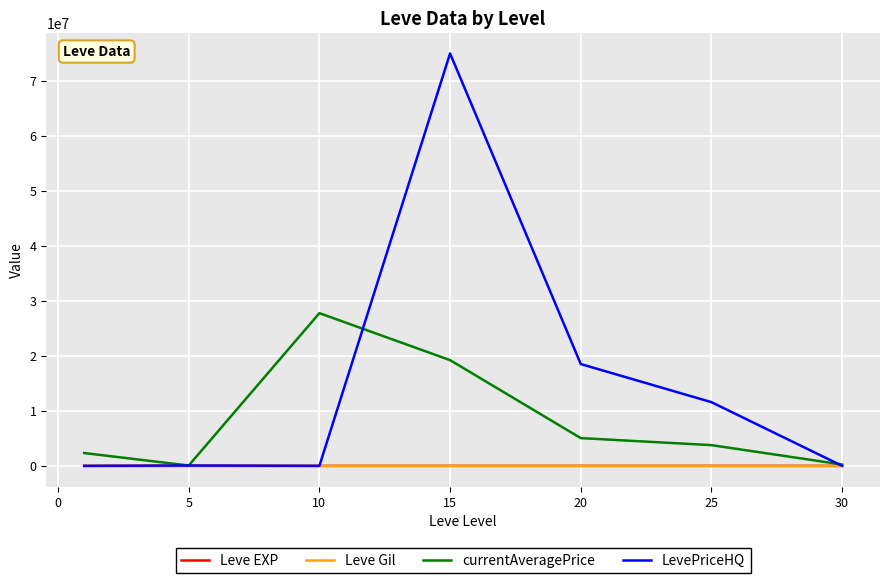

How many interior local valleys does the currentAveragePrice series have?

1